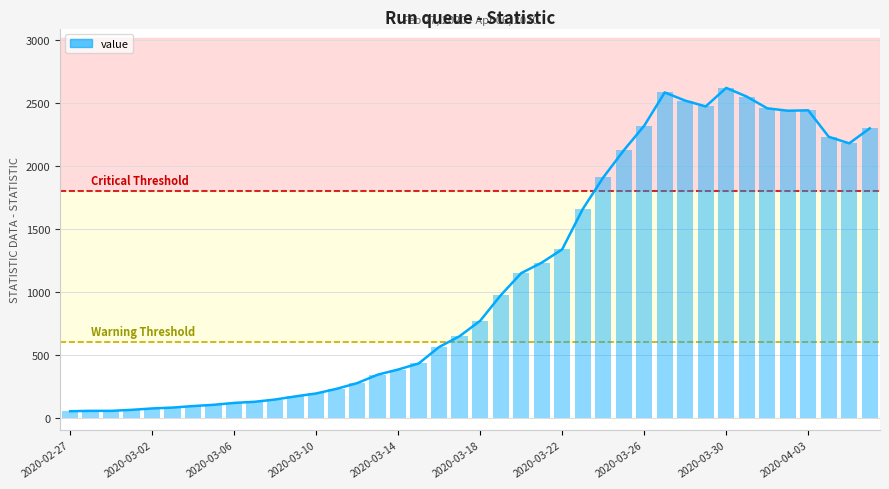

Reading left to right, what are all the values shown in this chart?

51	54	54	62	73	80	92	102	117	126	144	169	192	229	274	341	382	430	561	647	769	971	1147	1230	1336	1655	1906	2121	2317	2581	2516	2470	2617	2548	2455	2436	2439	2229	2177	2296